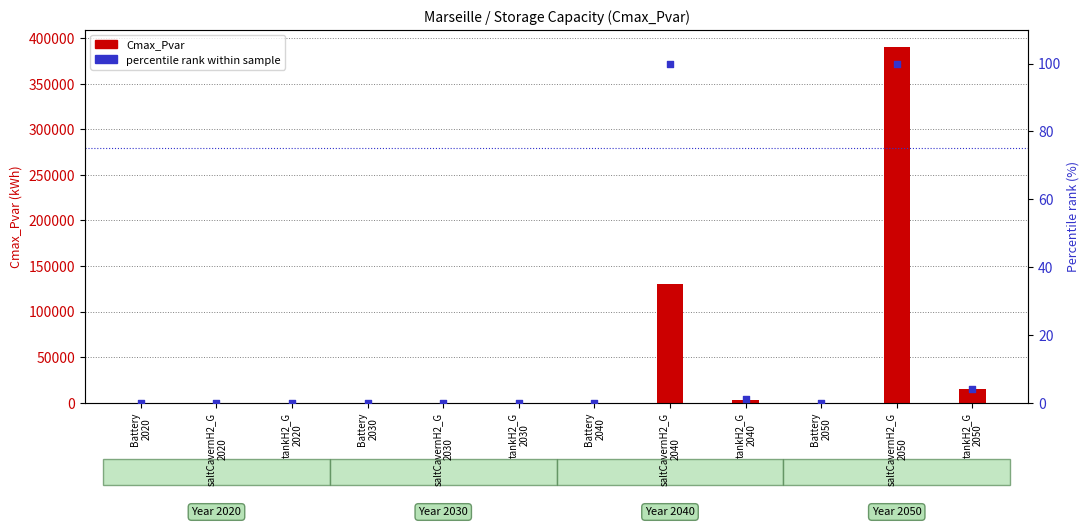

Which series has the largest total across all categories?

Cmax_Pvar